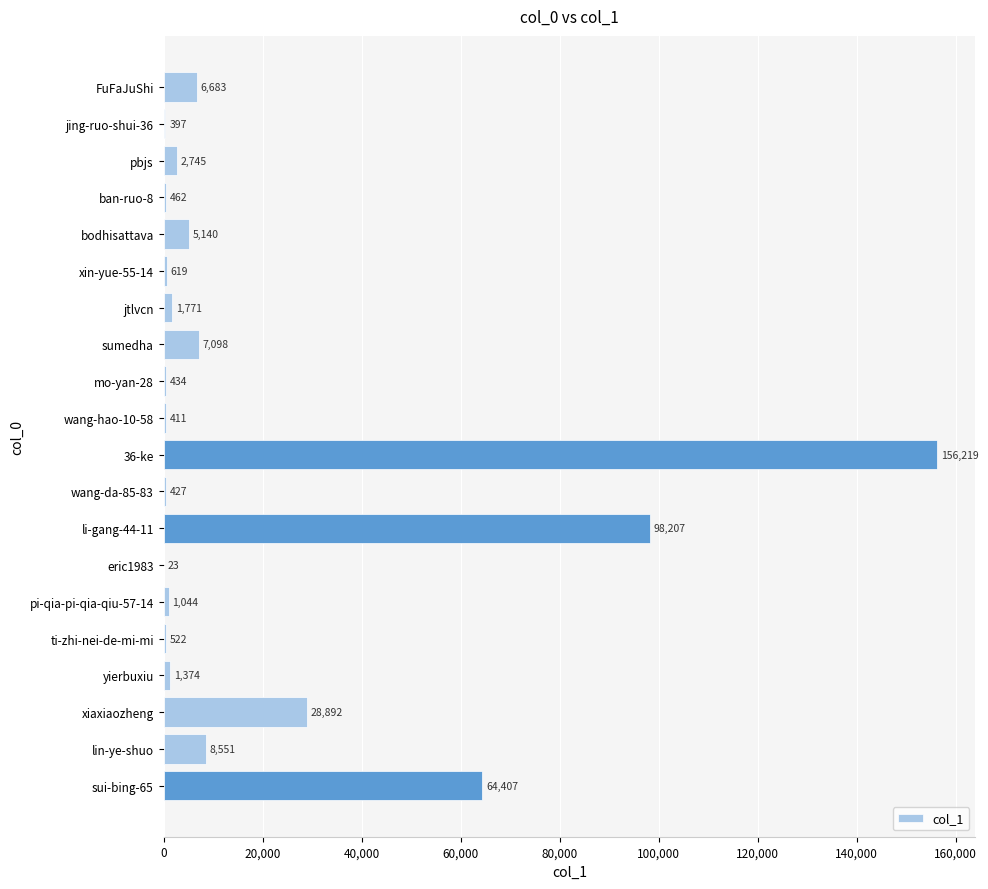

What is the sum of all values?

385426